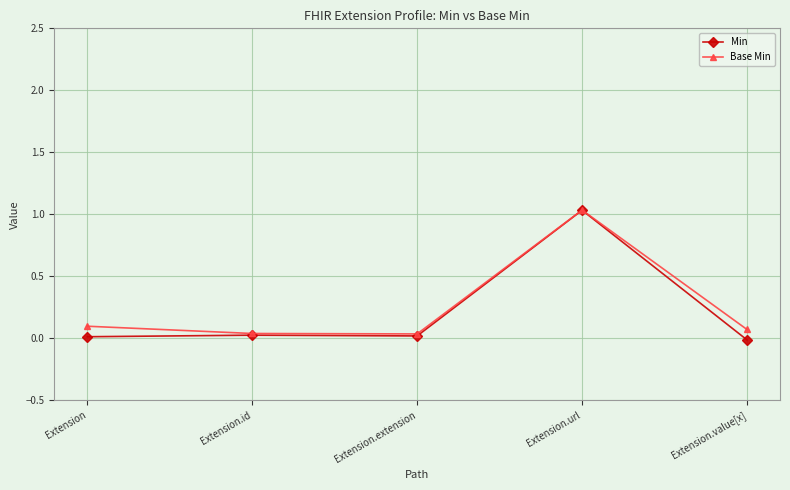

Which series has the widest spread of values?

Min